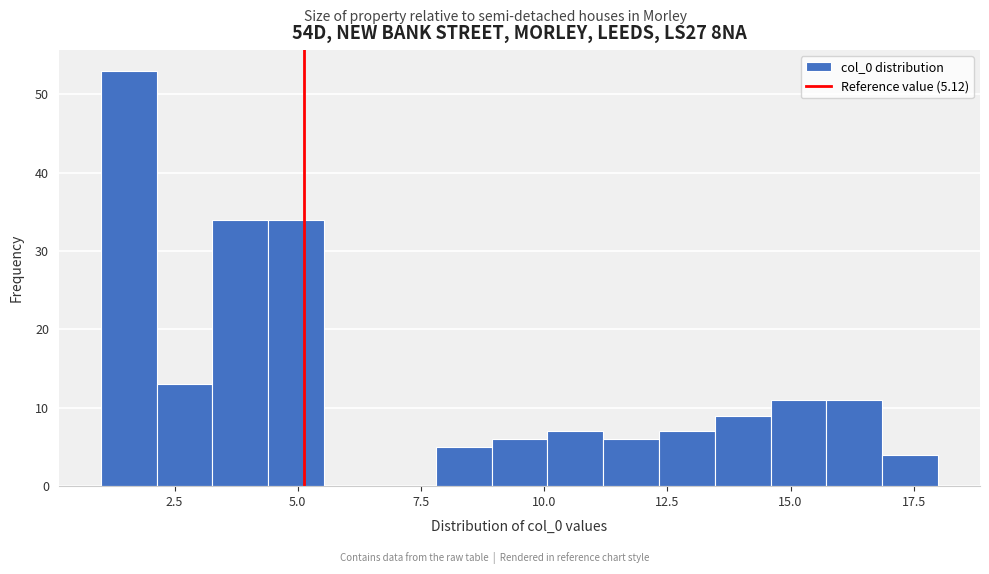

Around what value on the x-axis is the tallest bar? Give the approximate position of its centre, as read against the axis.

1.5